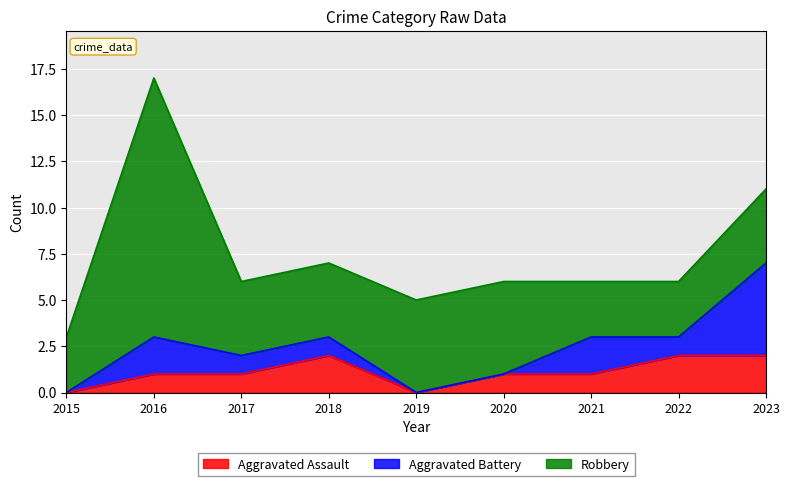

Reading left to right, what are all the values shown in this chart?

Aggravated Assault: 2015=0	2016=1	2017=1	2018=2	2019=0	2020=1	2021=1	2022=2	2023=2
Aggravated Battery: 2015=0	2016=2	2017=1	2018=1	2019=0	2020=0	2021=2	2022=1	2023=5
Robbery: 2015=3	2016=14	2017=4	2018=4	2019=5	2020=5	2021=3	2022=3	2023=4